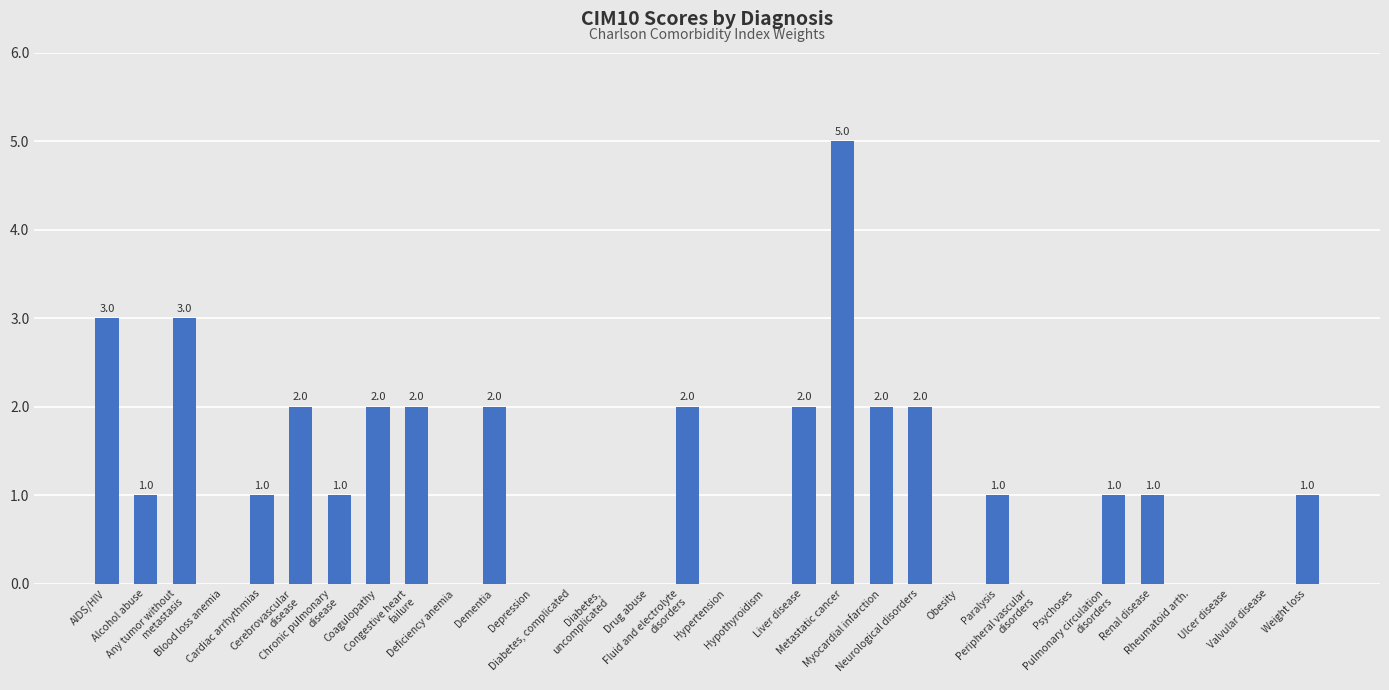

What is the sum of all values?

34